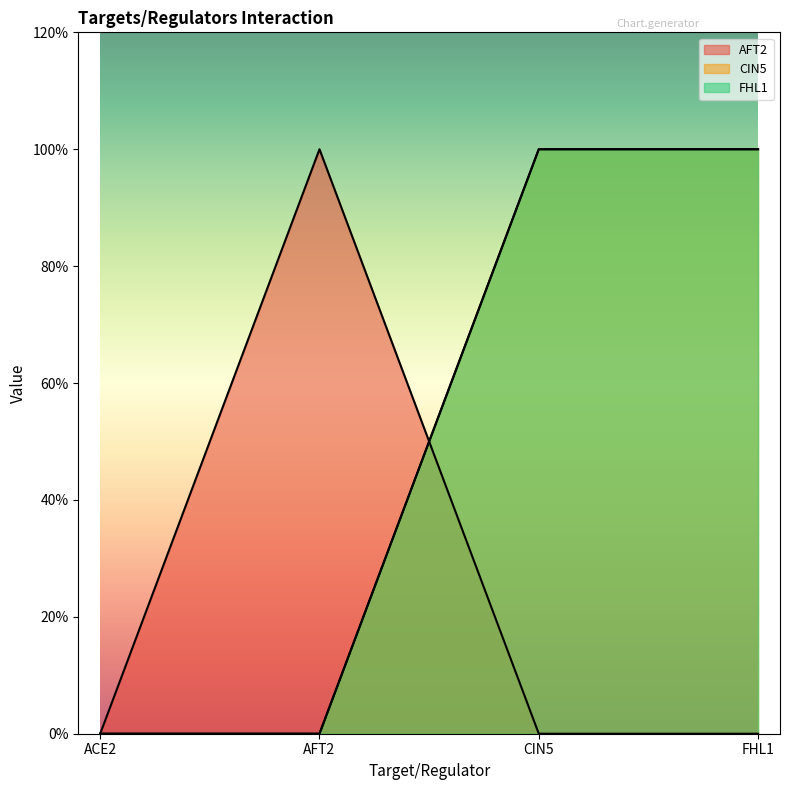

What position from the right is FHL1?

1